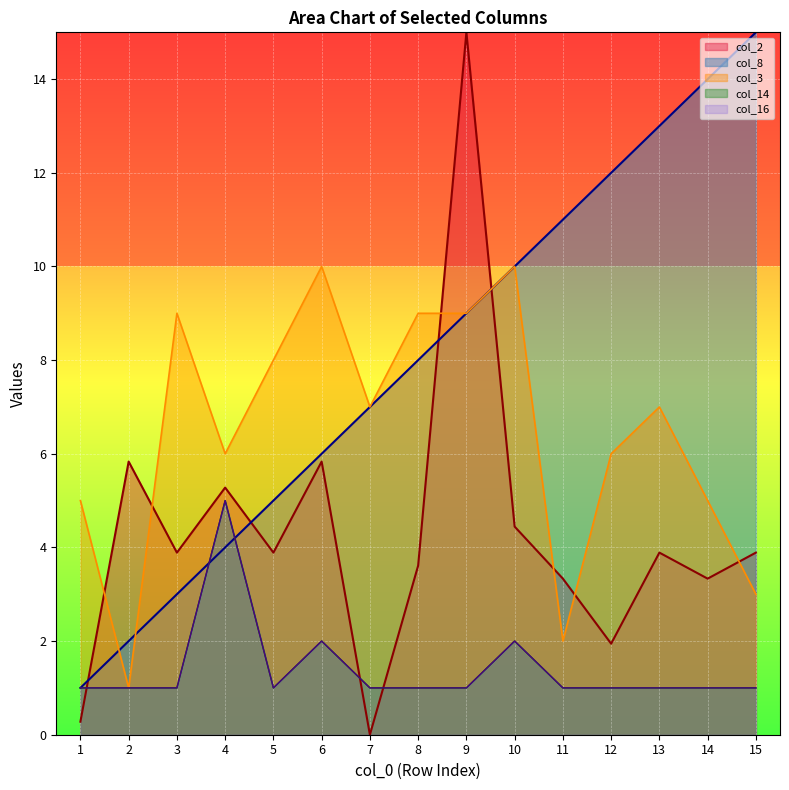

At which label is col_14 closest to 3?

6